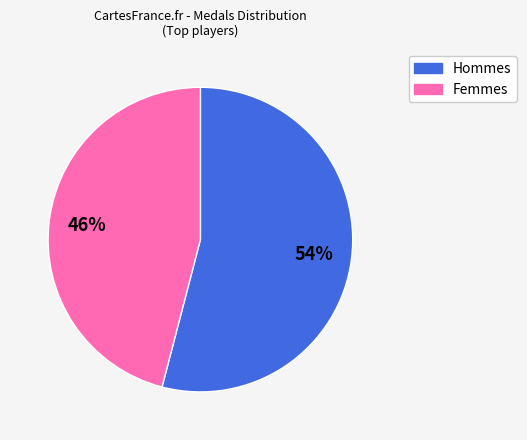

To the nearest percent, what is the difference between the largest and smallest slice percentages?

8%